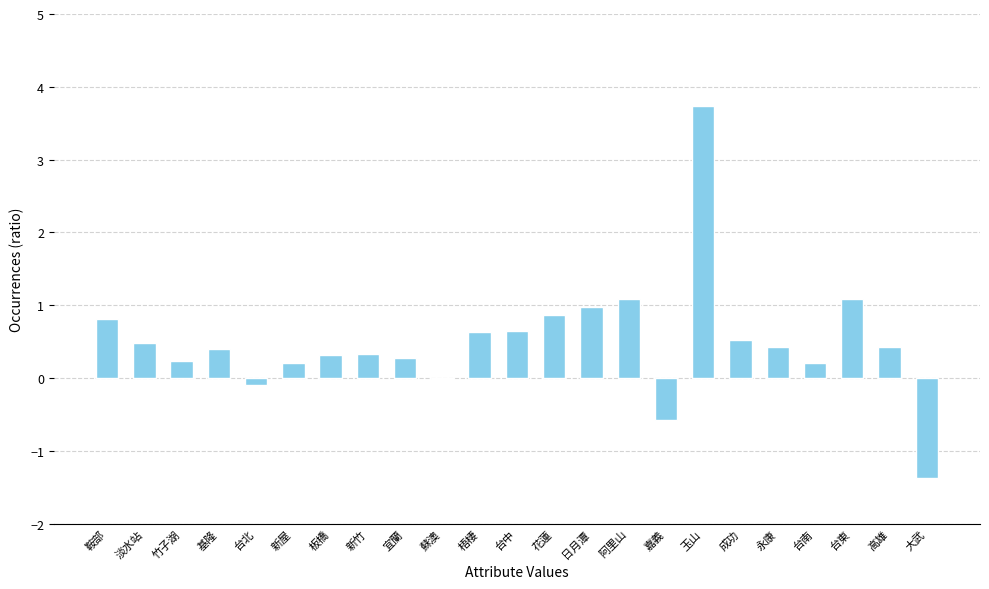

Does the chart contain stacked bars?

No